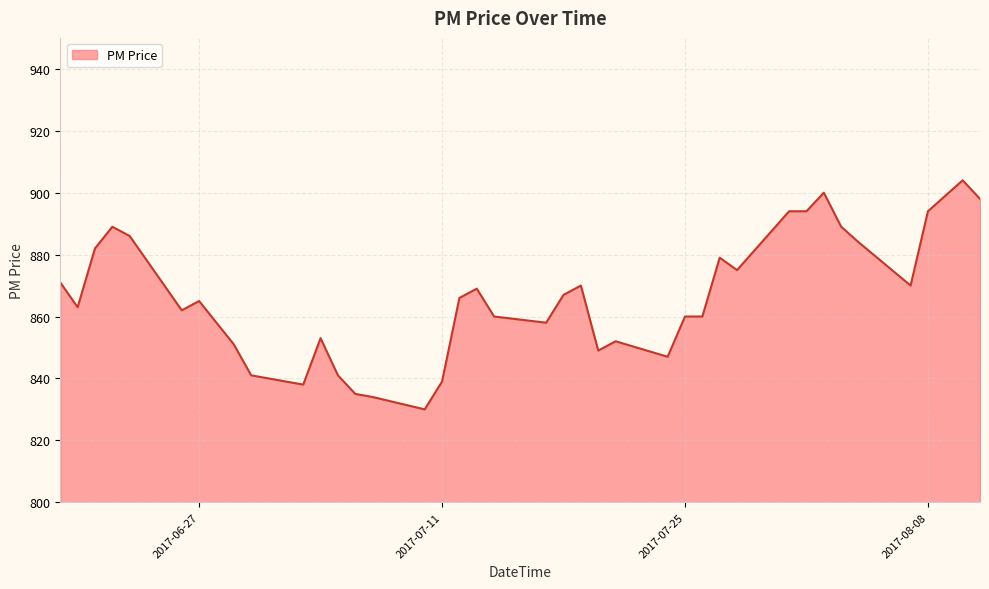

What is the difference between the maximum and minimum values?

74